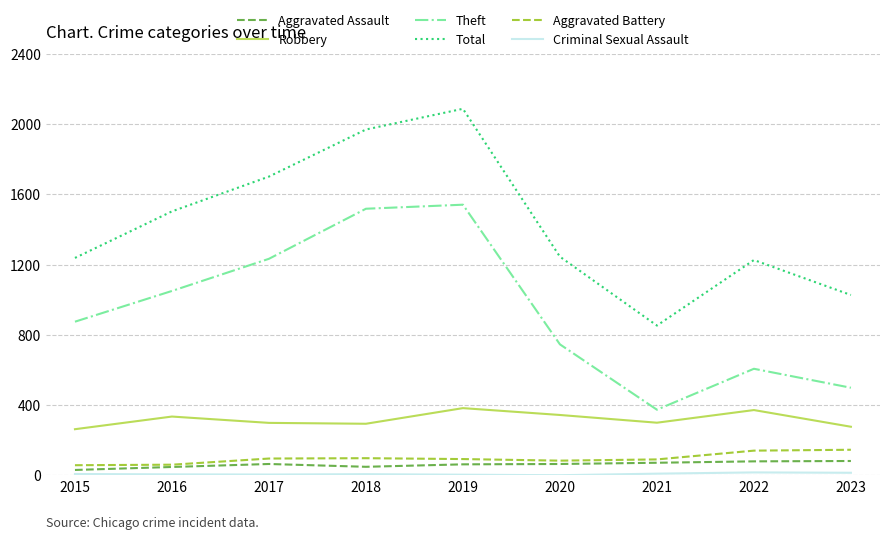

The value of Aggravated Assault at 2022 is 80. True or false?

True